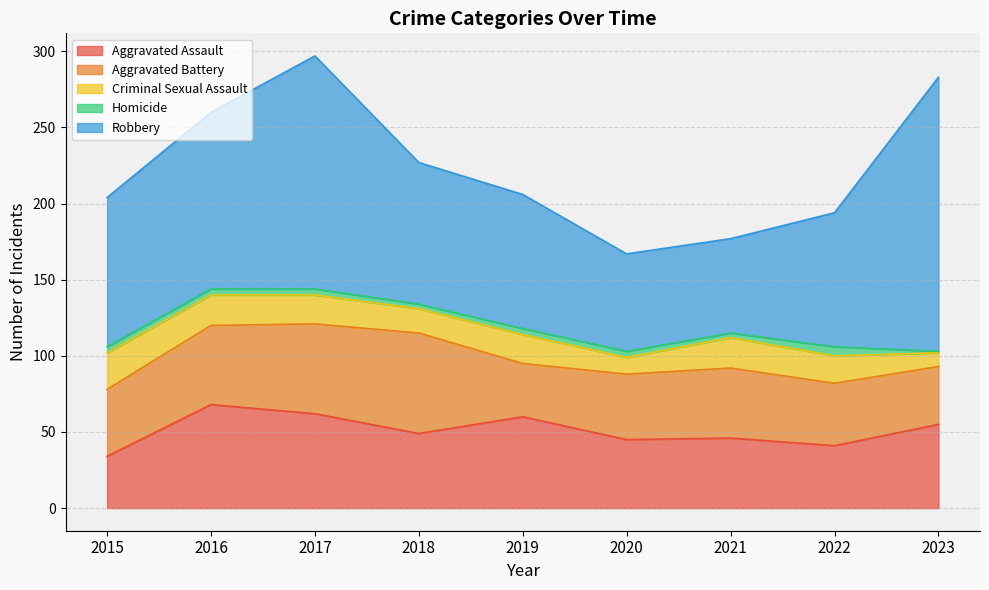

List the series in order of their peak value, highest first.

Robbery, Aggravated Assault, Aggravated Battery, Criminal Sexual Assault, Homicide